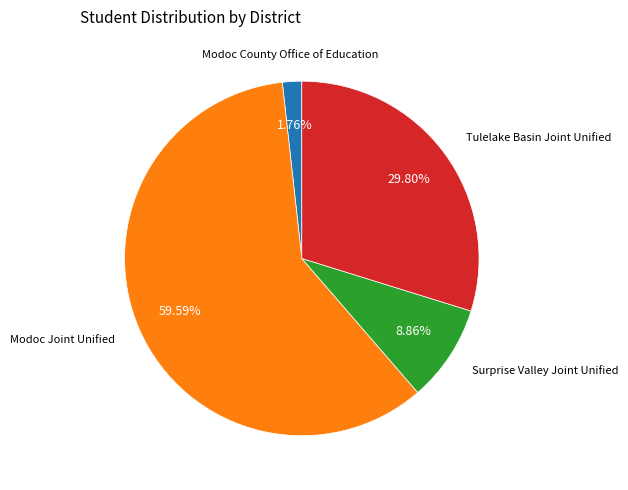

To the nearest percent, what is the difference between the largest and smallest slice percentages?

58%